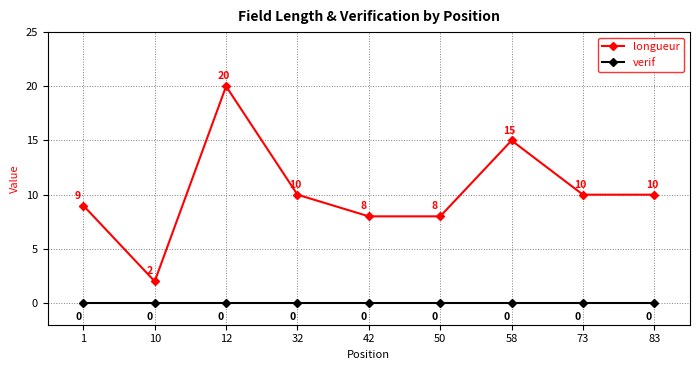

Reading left to right, extract all data points from this chart.

longueur: 1=9	10=2	12=20	32=10	42=8	50=8	58=15	73=10	83=10
verif: 1=0	10=0	12=0	32=0	42=0	50=0	58=0	73=0	83=0